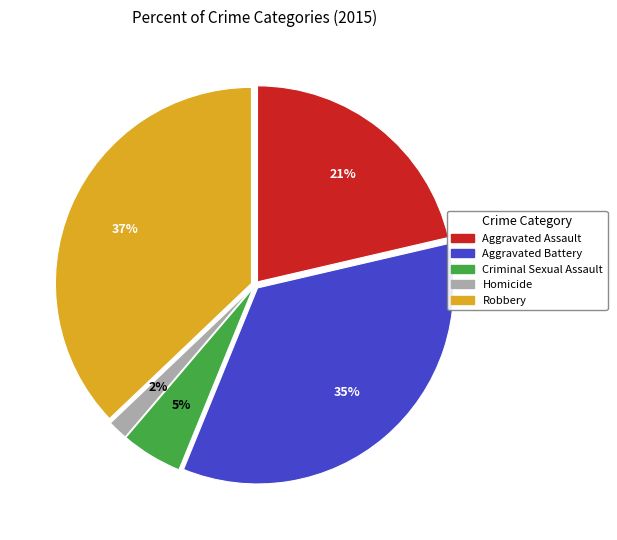

What is the largest slice in the pie chart?

Robbery